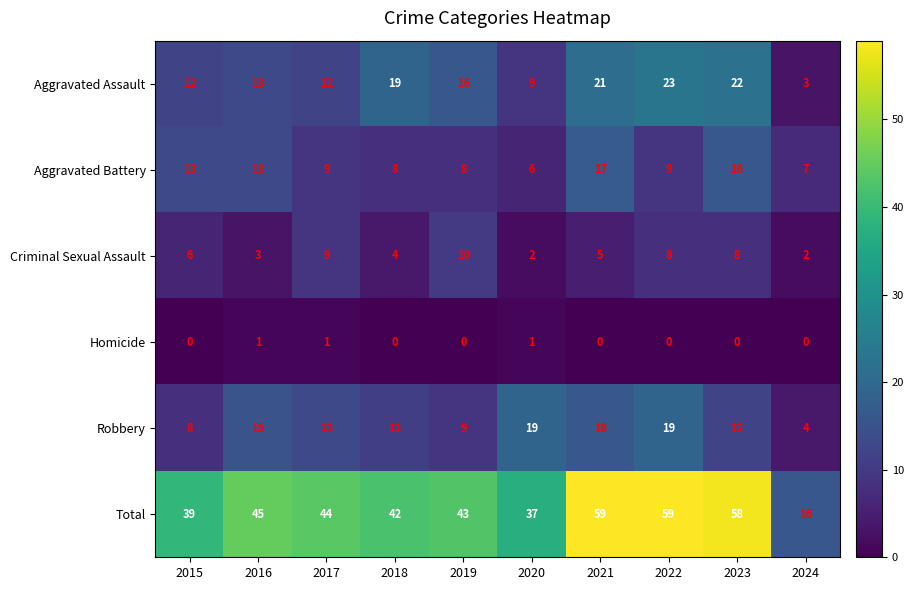

How many data points does each series have?

10